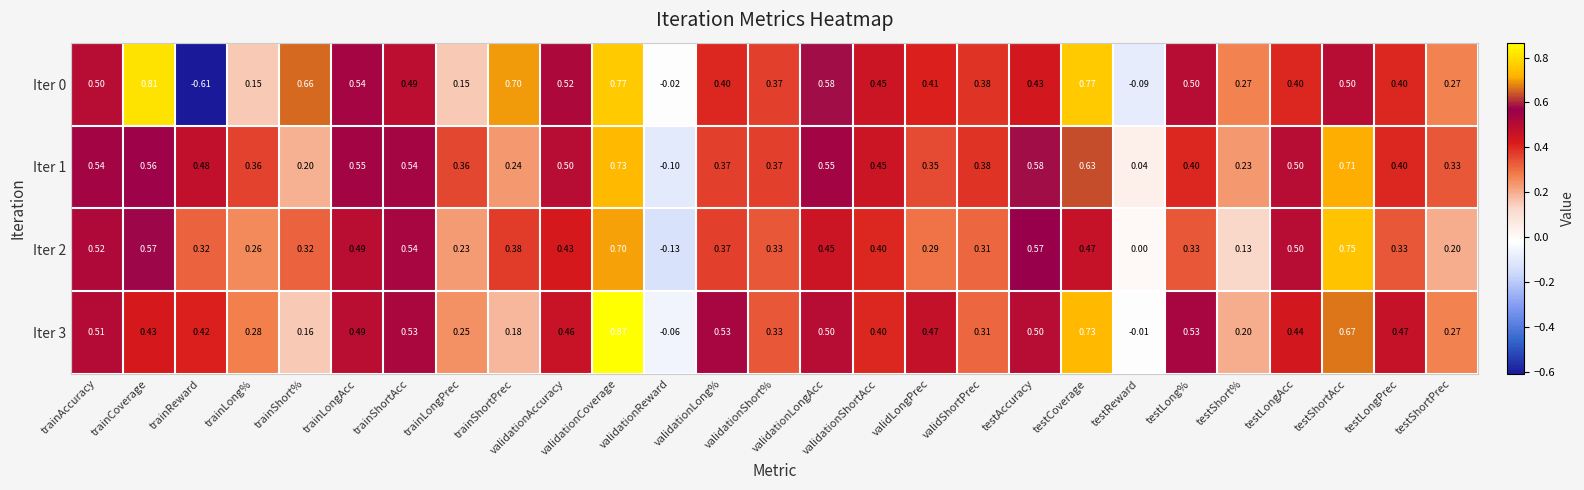

At which category does the chart reach its peak across all series?

validationCoverage